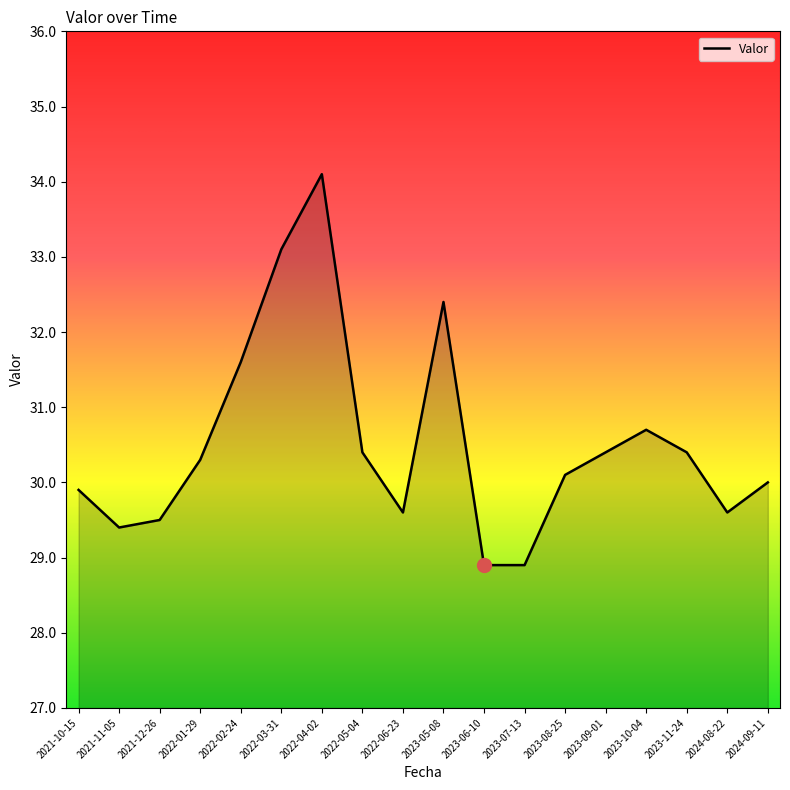

True or false: there are more than 2 points higher than both neighbors.

True